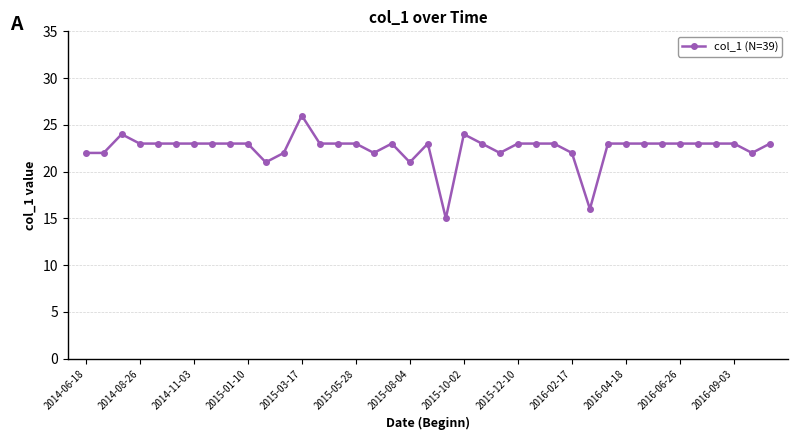

What is the greatest value displayed?

26